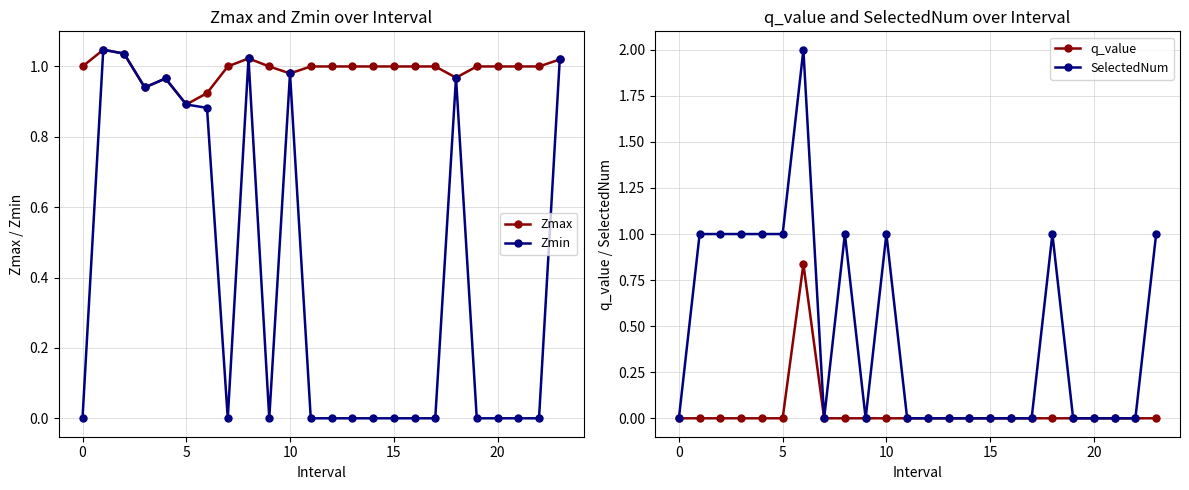

What is the greatest value displayed?

2.0